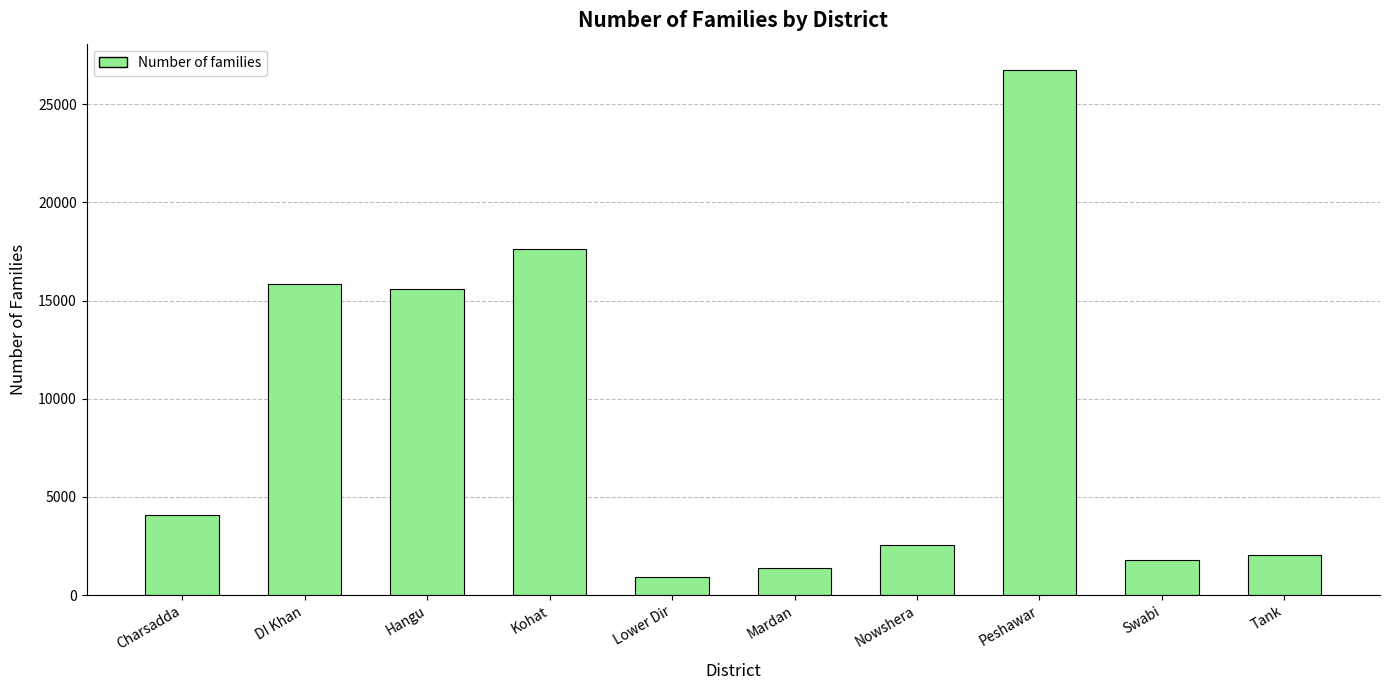

Rank the categories by value from lowest to highest.

Lower Dir, Mardan, Swabi, Tank, Nowshera, Charsadda, Hangu, DI Khan, Kohat, Peshawar